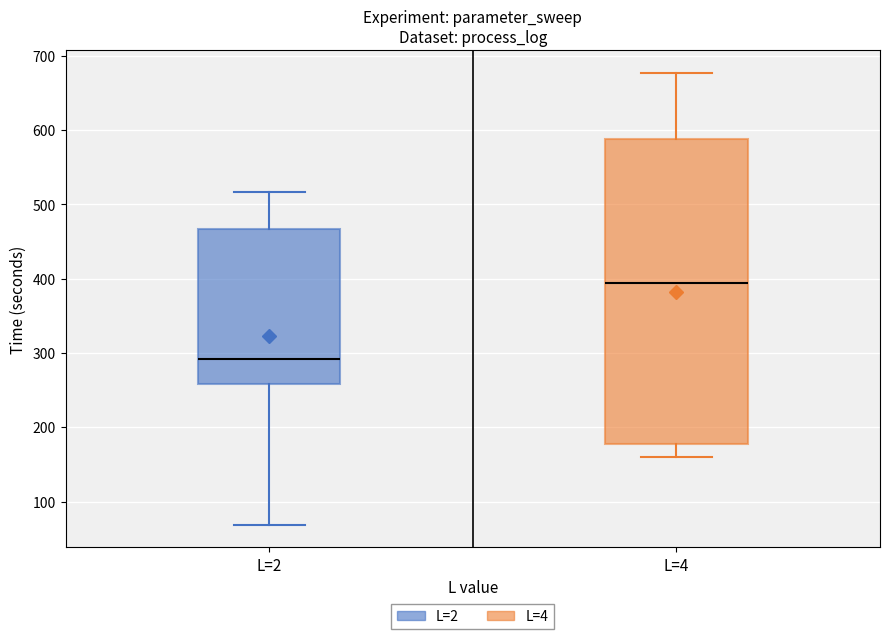

Reading left to right, read every box against the y-axis: the position of its median line, the range the box covers, and the ends of its whiskers. The values are not printed on the chart, so give them approximately, as read against the axis.

L=2: median 290, box 260 to 470, whiskers 70 to 520
L=4: median 390, box 180 to 590, whiskers 160 to 680